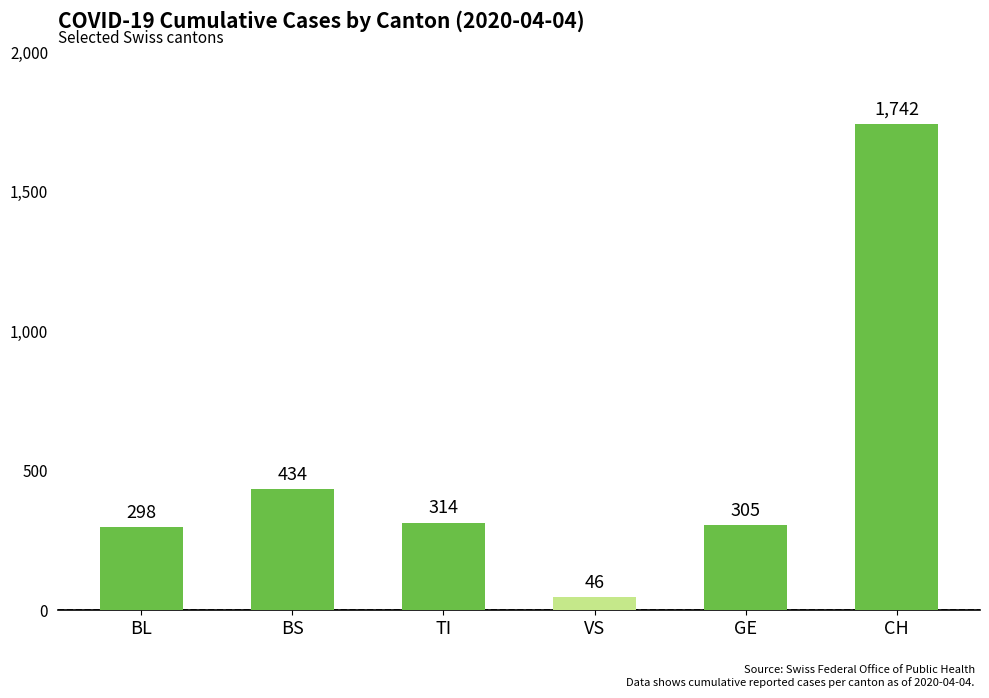

What is the label of the 4th bar from the right?

TI